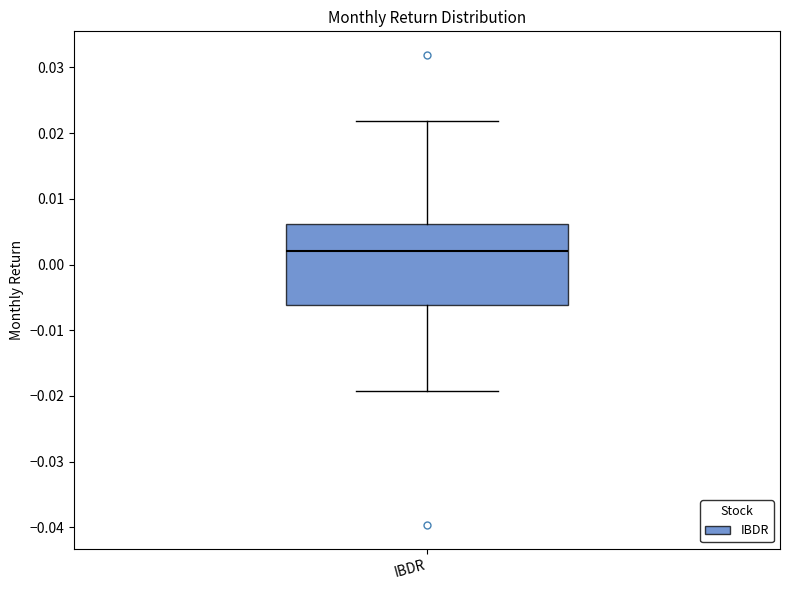

Read this box plot against the y-axis: the position of the median line, the range covered by the box, and the ends of both whiskers. The values are not printed on the chart, so give them approximately, as read against the axis.

median 0.002, box -0.006 to 0.006, whiskers -0.019 to 0.022